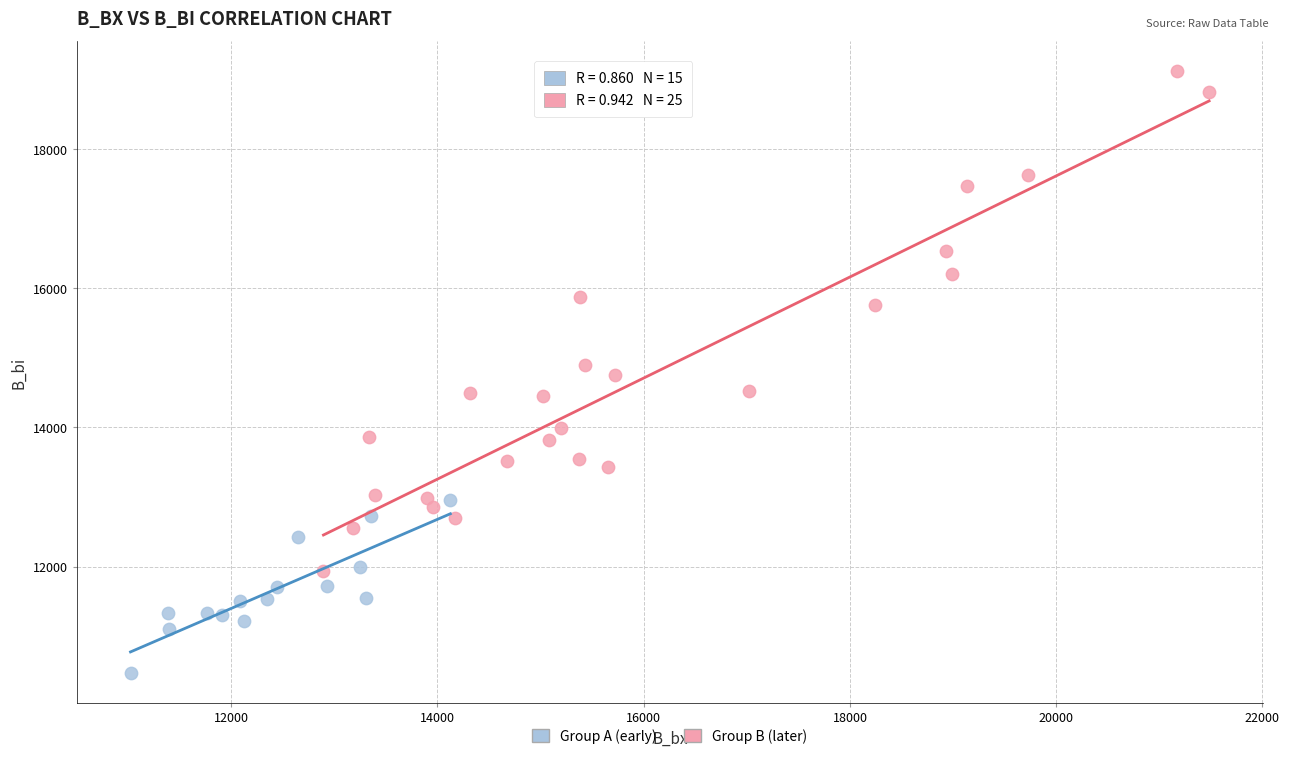

Which series contains the highest Y value?

Group B (later)